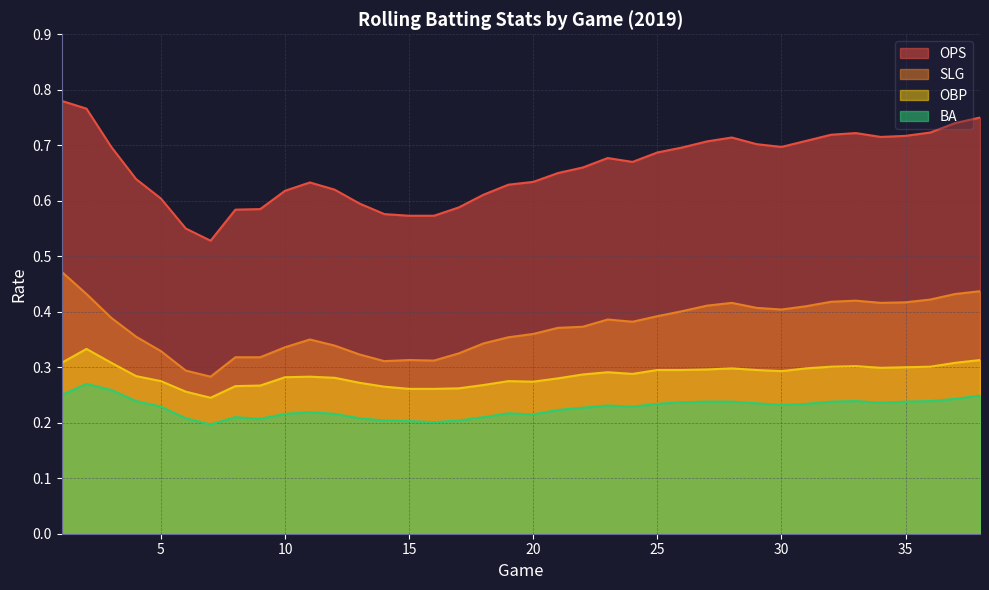

How many interior local peaks does the BA series have?

6